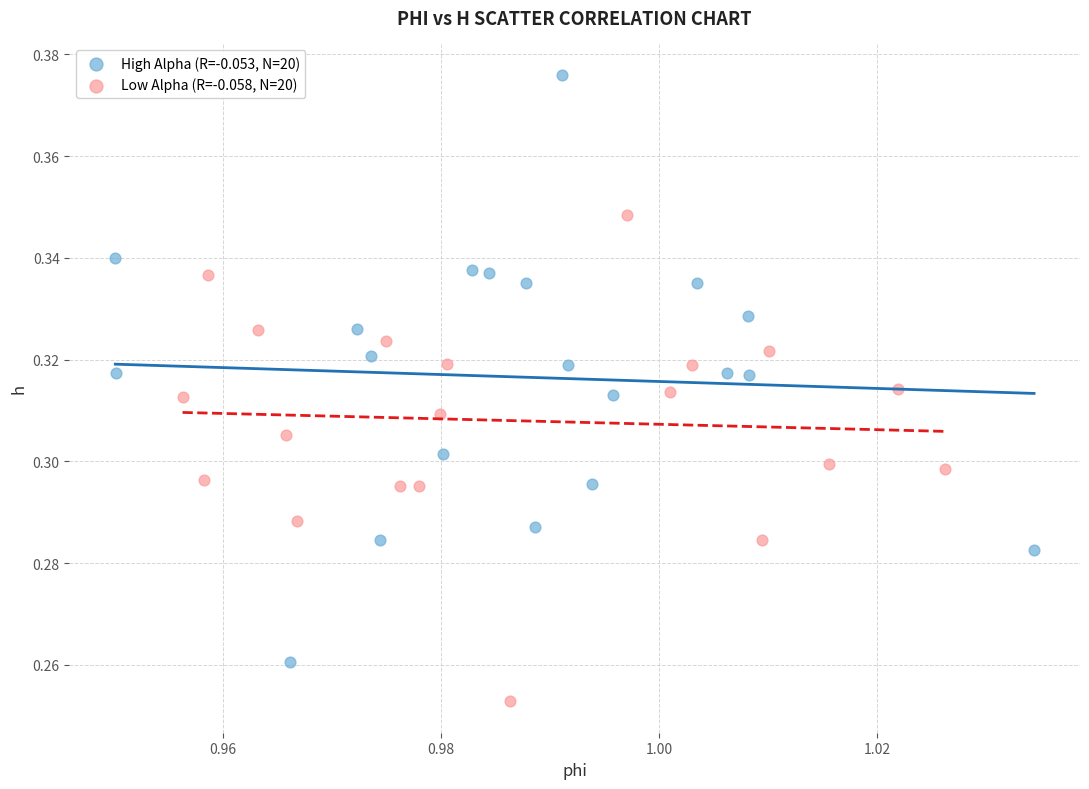

Which series reaches the maximum Y coordinate?

High Alpha (R=-0.053, N=20)